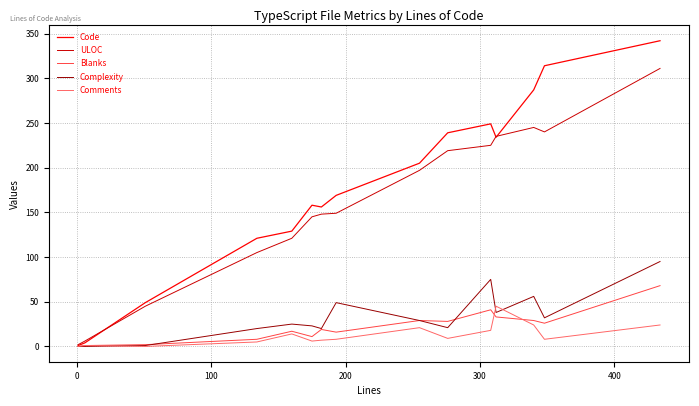

Which series has the largest range (max minus min)?

Code